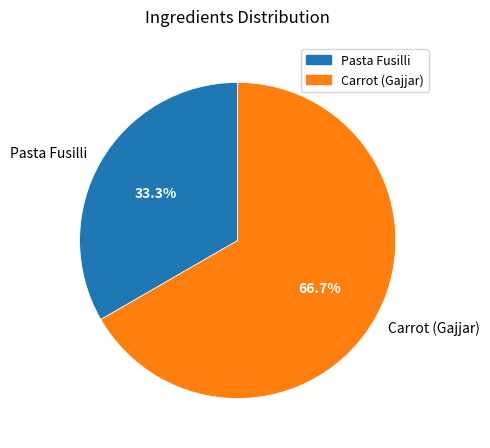

To the nearest percent, what portion does Carrot (Gajjar) represent?

67%